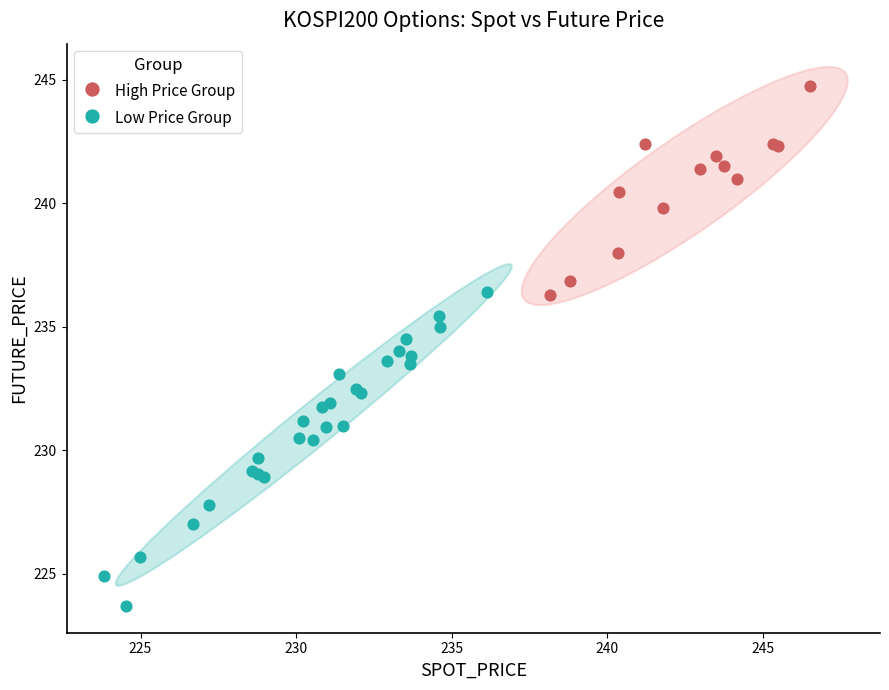

Which series reaches the minimum Y coordinate?

Low Price Group